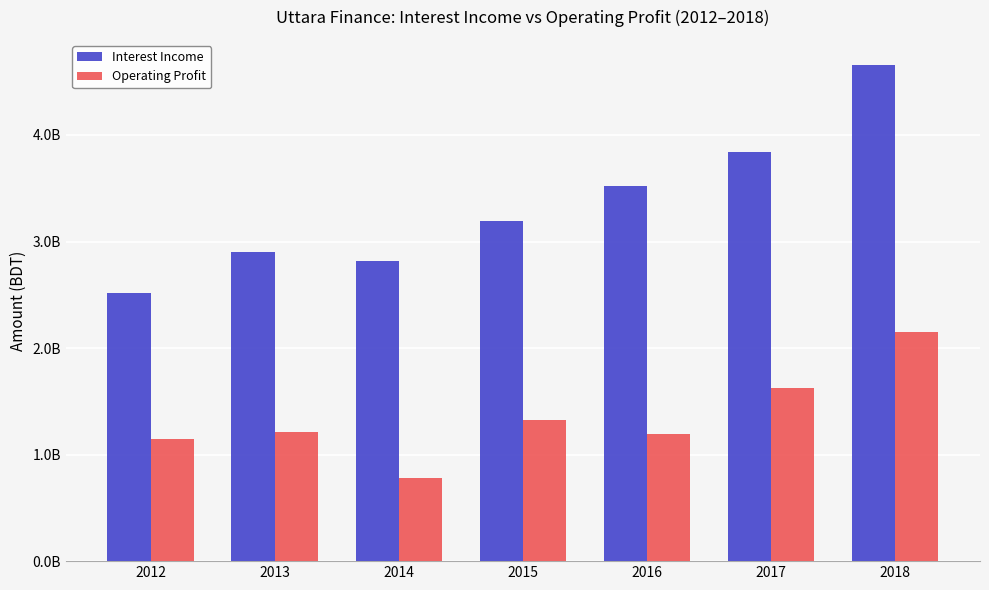

The Interest Income series shows 4694835920 at 2013. True or false?

False